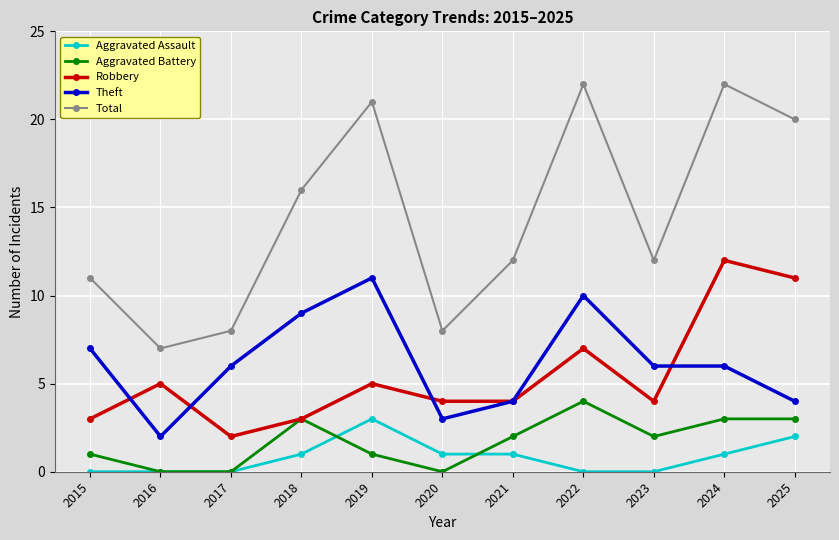

What is the approximate value of Total at 2022, to the nearest 10?

20